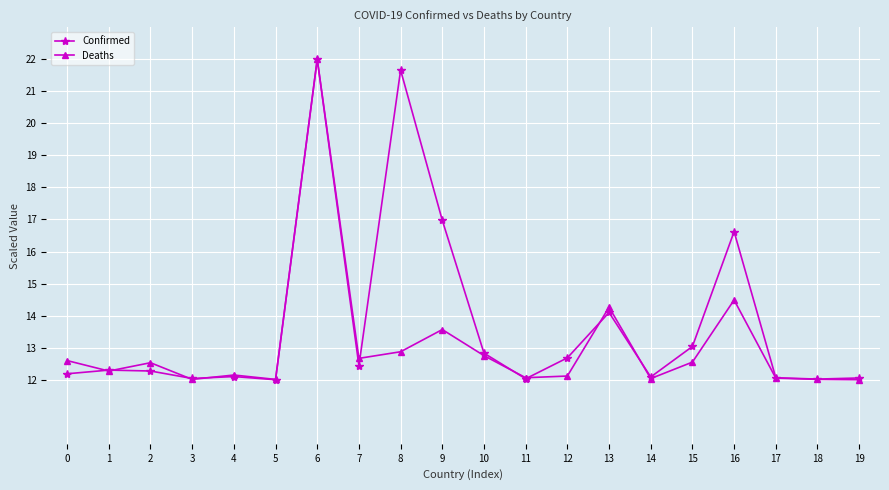

What is the greatest value displayed?

22.0